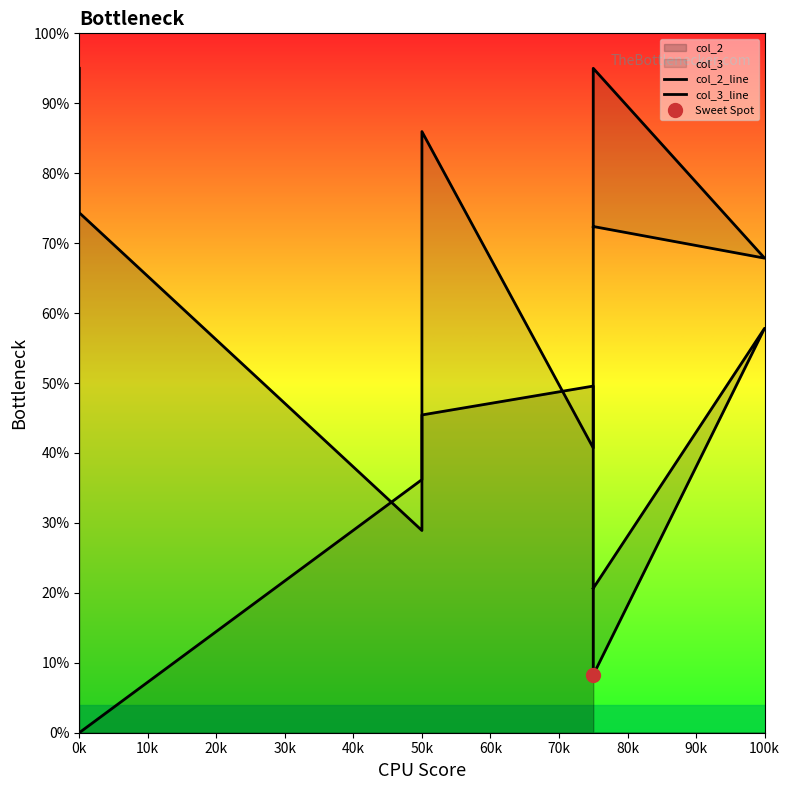

Is the value of col_2_line at 100k greater than the value of col_3_line at 100k?

No